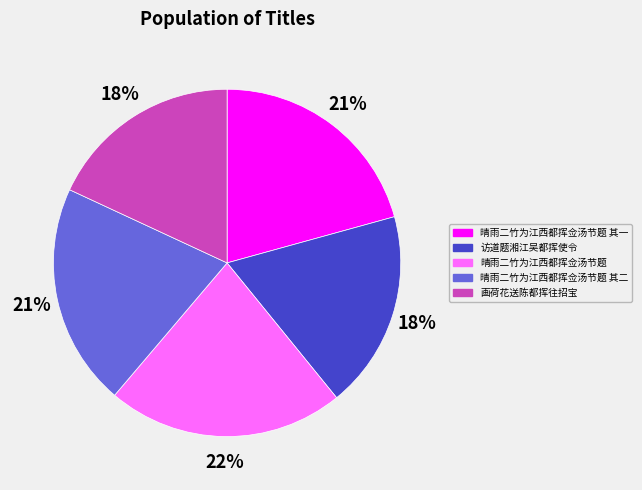

To the nearest percent, what is the difference between the largest and smallest slice percentages?

4%